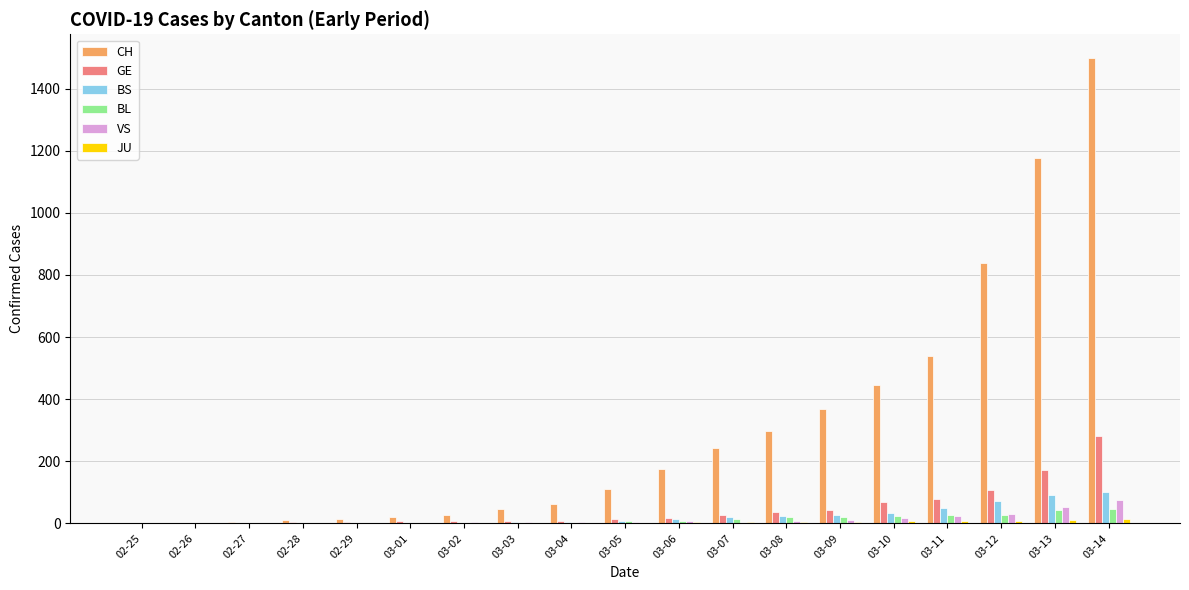

At which category is the sum across all series the highest?

03-14